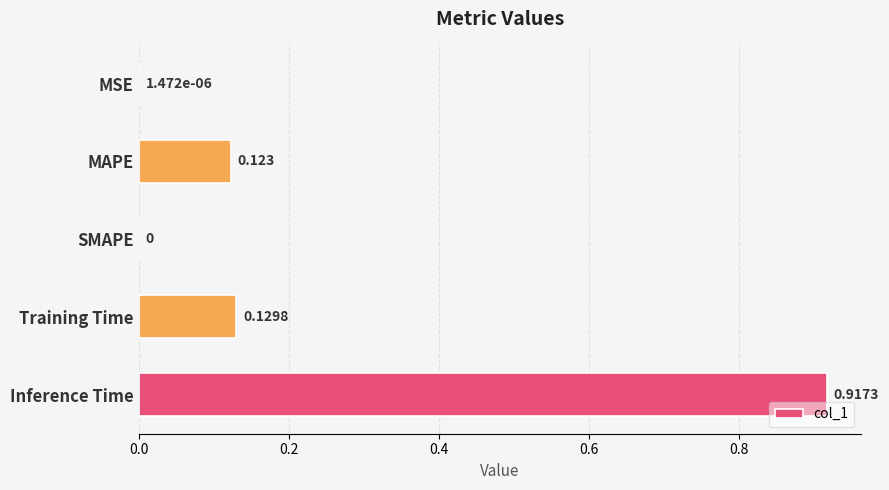

At which category does the chart reach its peak across all series?

Inference Time